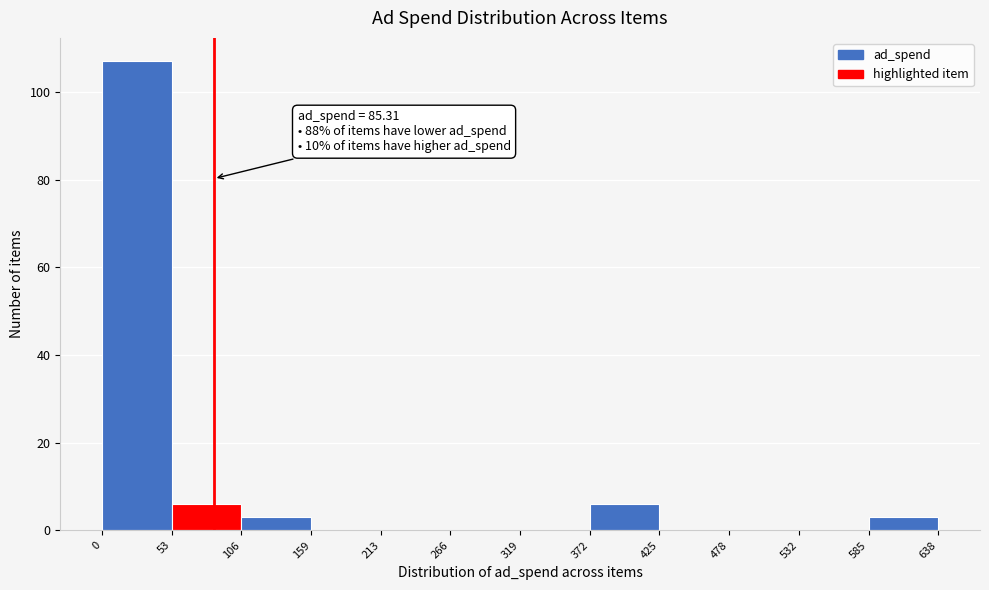

Over which range of the x-axis is the bar tallest?

0 to 53